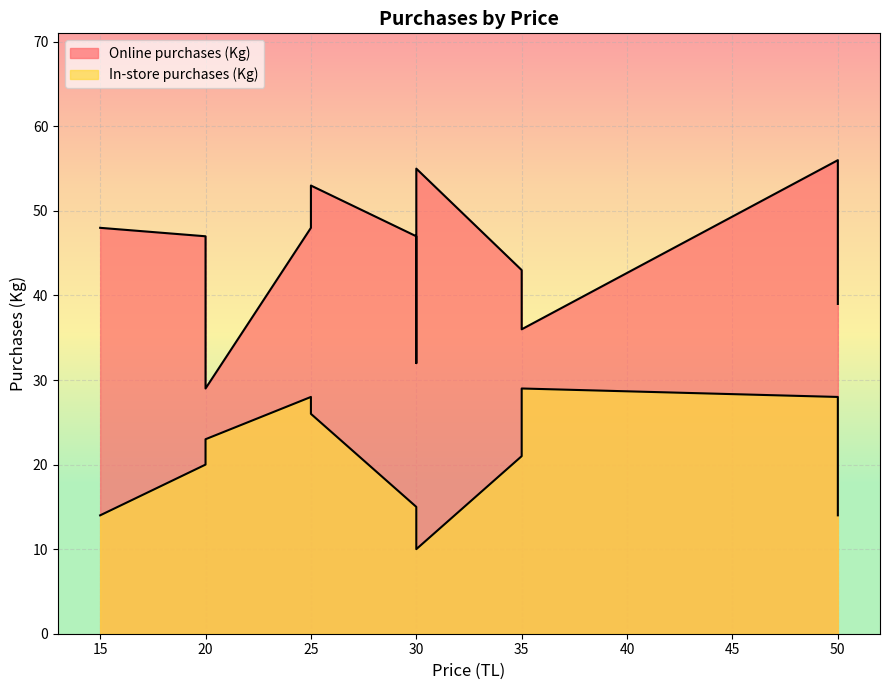

How many values in the In-store purchases (Kg) series exceed 21?

5